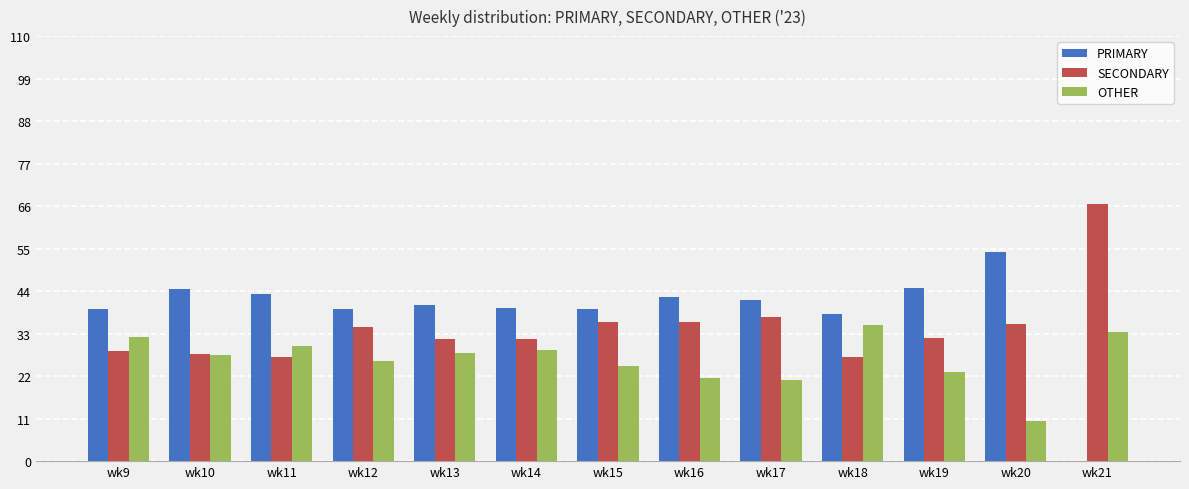

How many groups of bars are there?

13